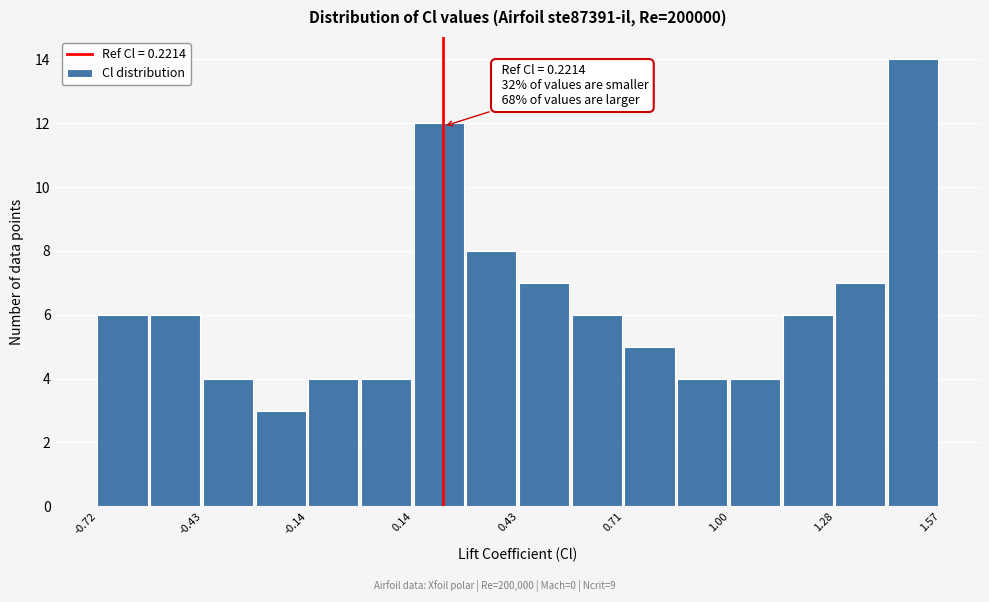

Around what value on the x-axis is the tallest bar? Give the approximate position of its centre, as read against the axis.

1.50